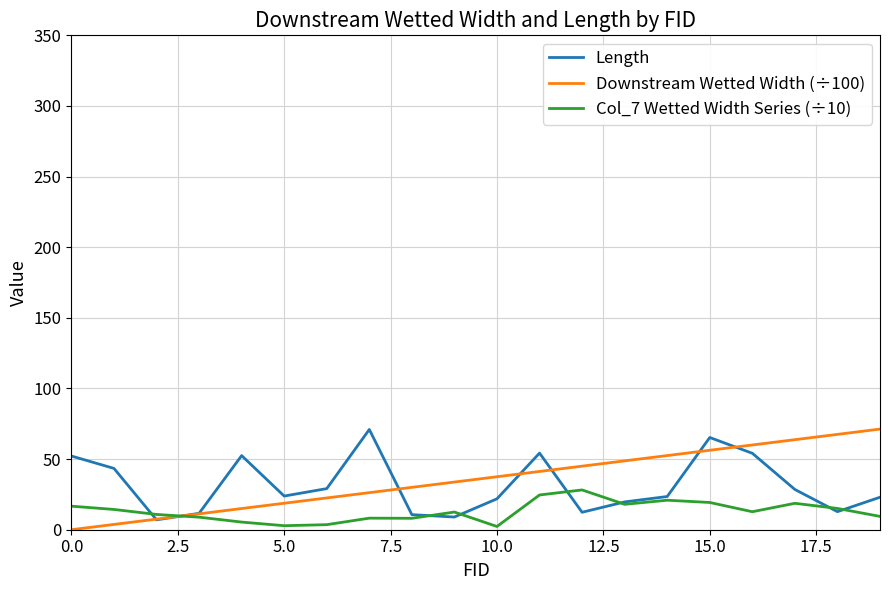

At which category is the sum across all series the highest?

15.0